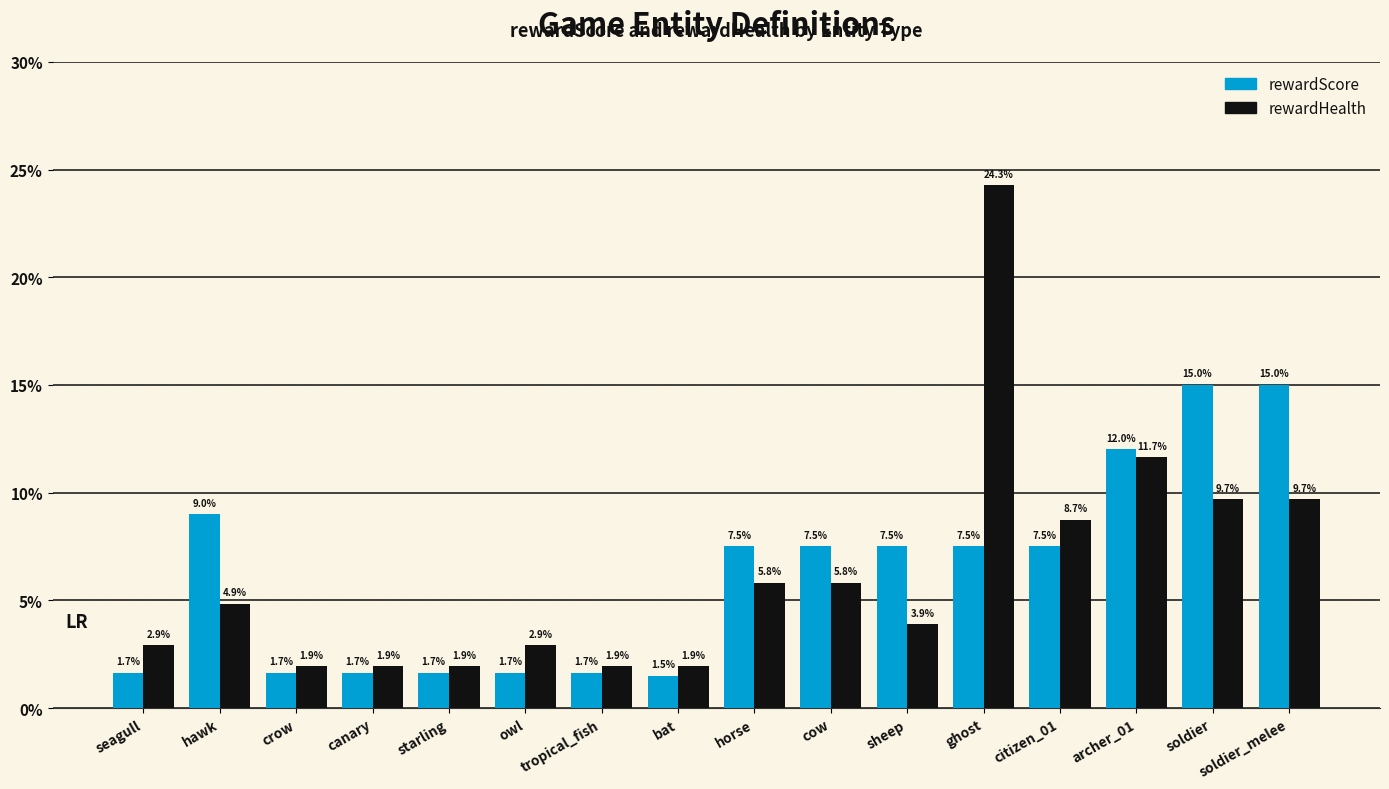

Which series has the largest range (max minus min)?

rewardHealth